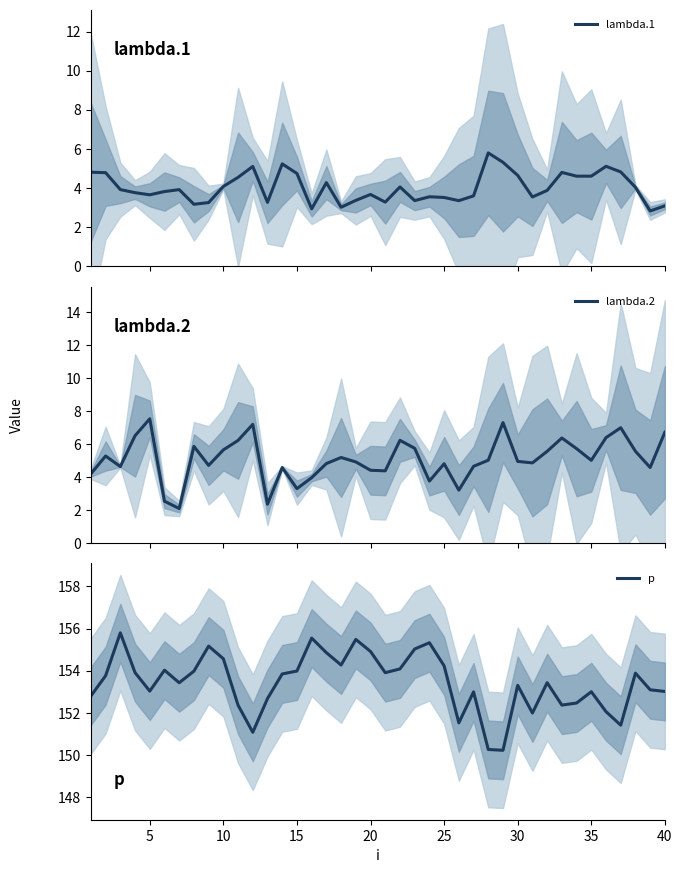

True or false: p has a value of 247.8 at 10.

False